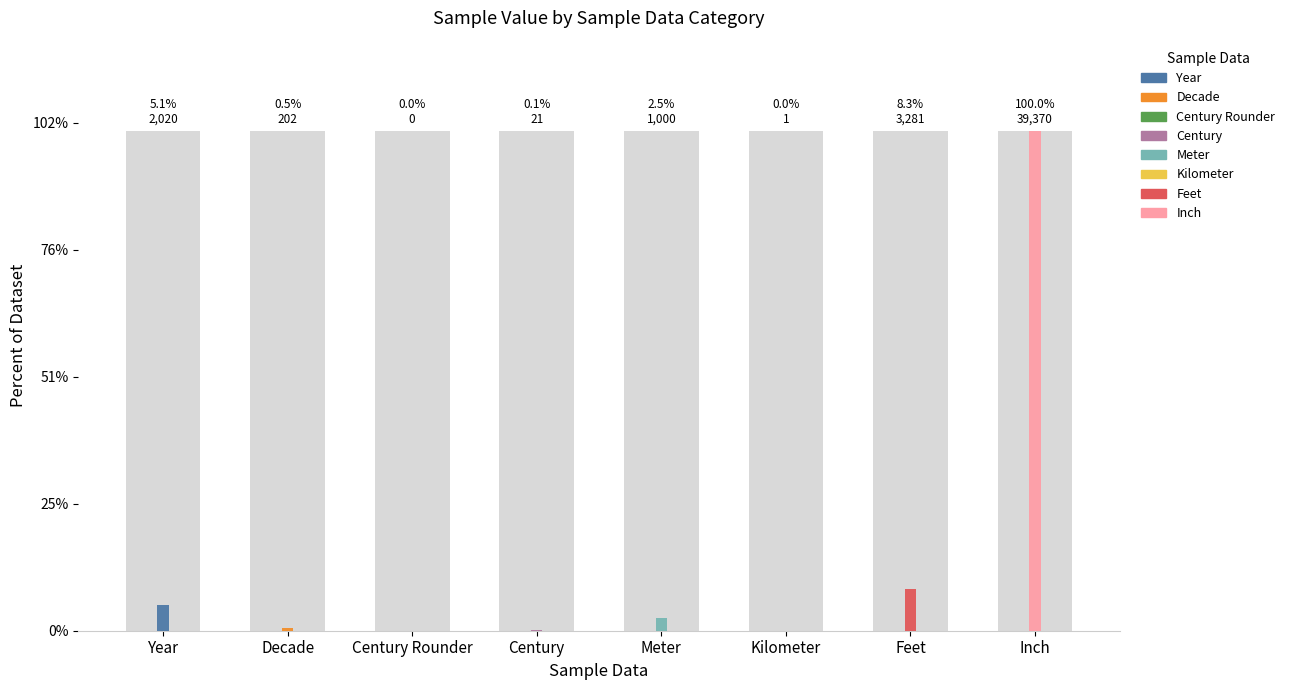

Rank the categories by value from lowest to highest.

Century Rounder, Kilometer, Century, Decade, Meter, Year, Feet, Inch